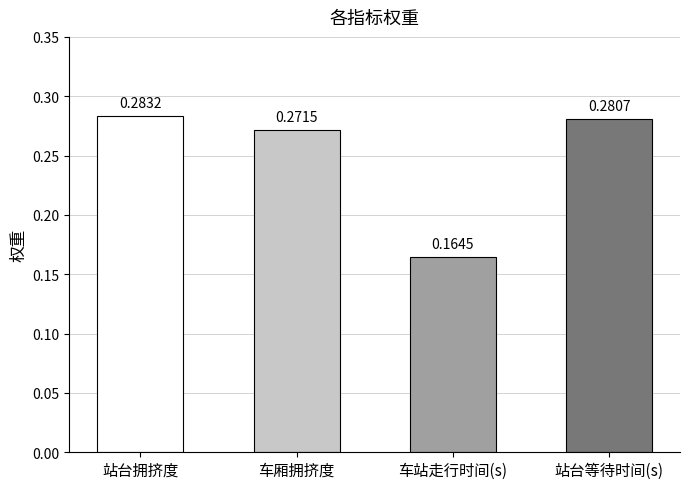

What is the label of the 2nd bar from the right?

车站走行时间(s)